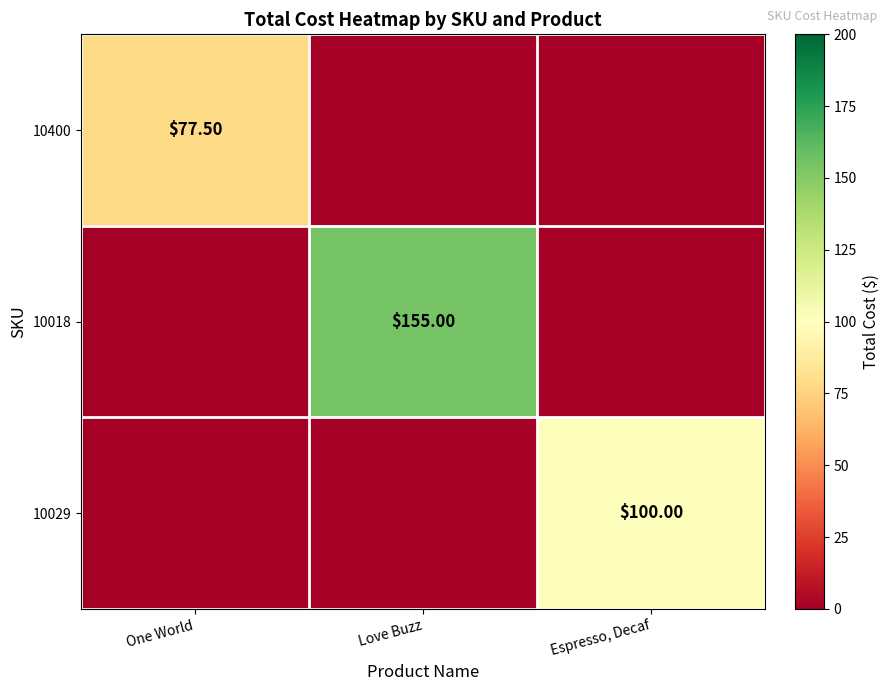

List the labels in order of 10400 value, largest first.

One World, Love Buzz, Espresso, Decaf